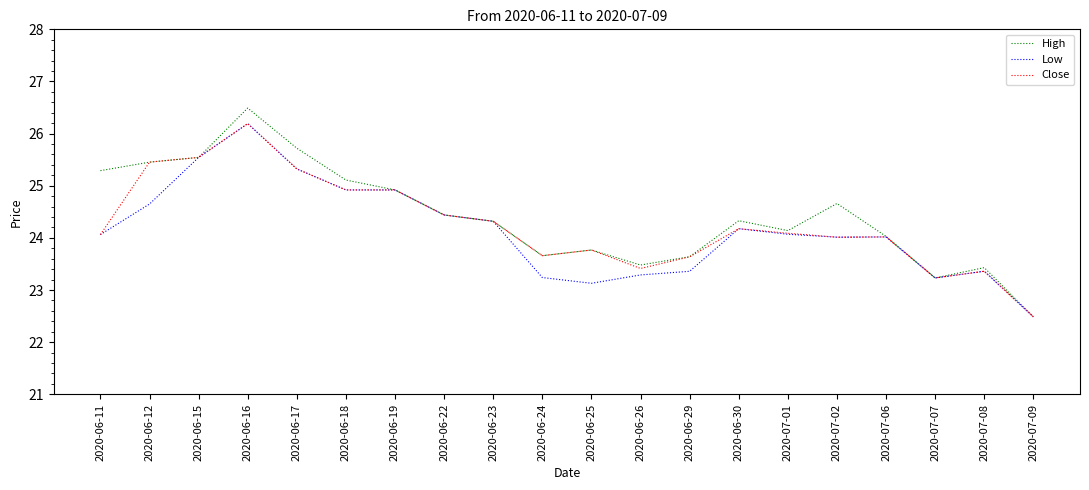

What position from the right is 2020-06-12?

19